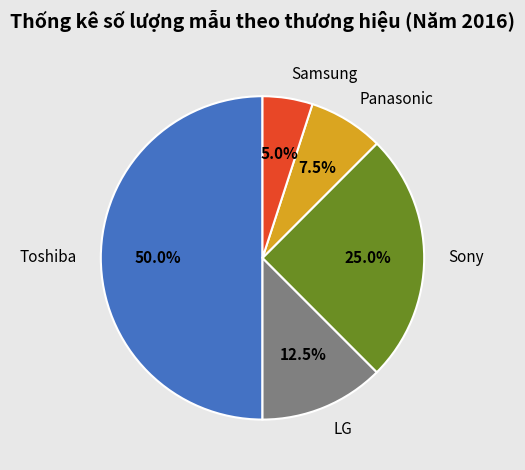

How many slices are in this pie chart?

5